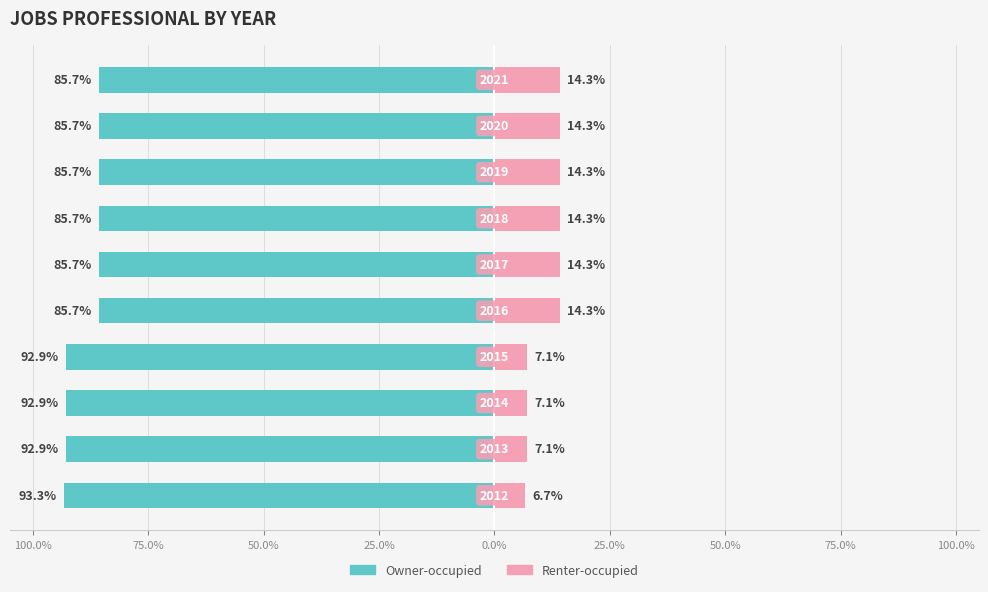

At 25.0%, list the series in order from smallest to largest.

Owner-occupied, Renter-occupied